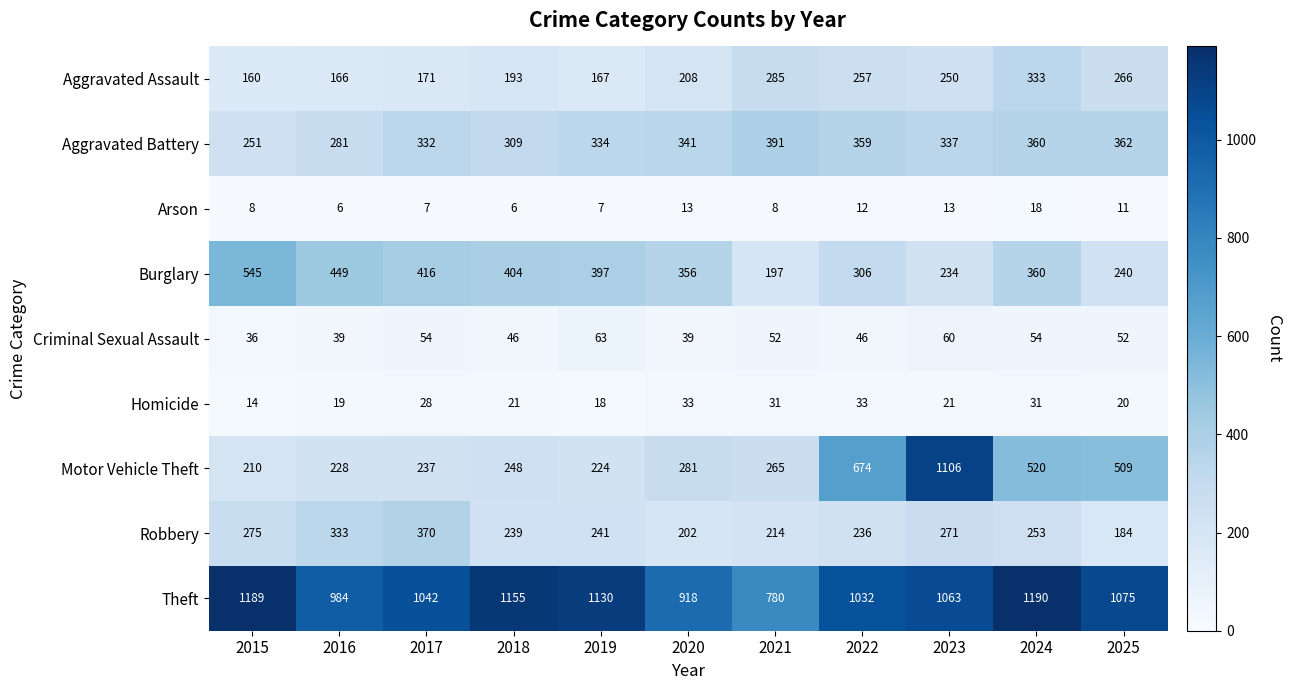

Which series has the largest range (max minus min)?

Motor Vehicle Theft